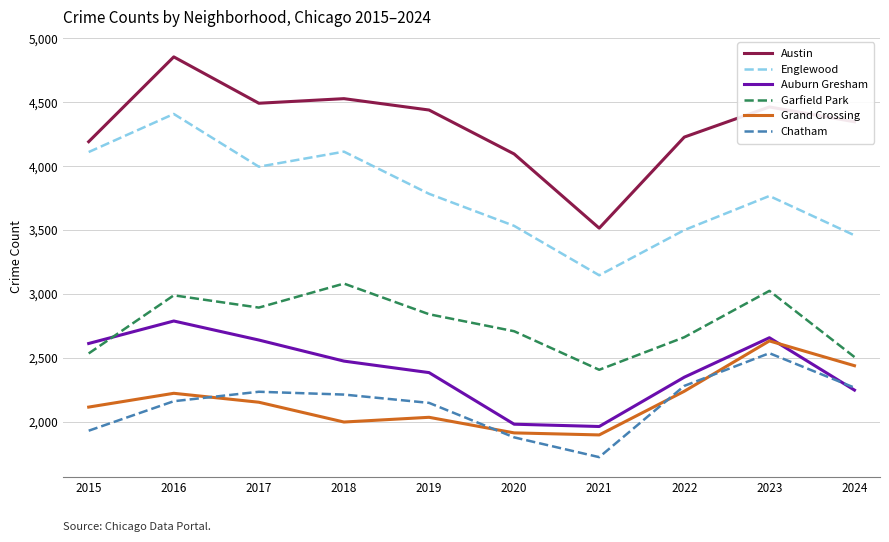

Rank the series by their maximum value, from lowest to highest.

Chatham, Grand Crossing, Auburn Gresham, Garfield Park, Englewood, Austin